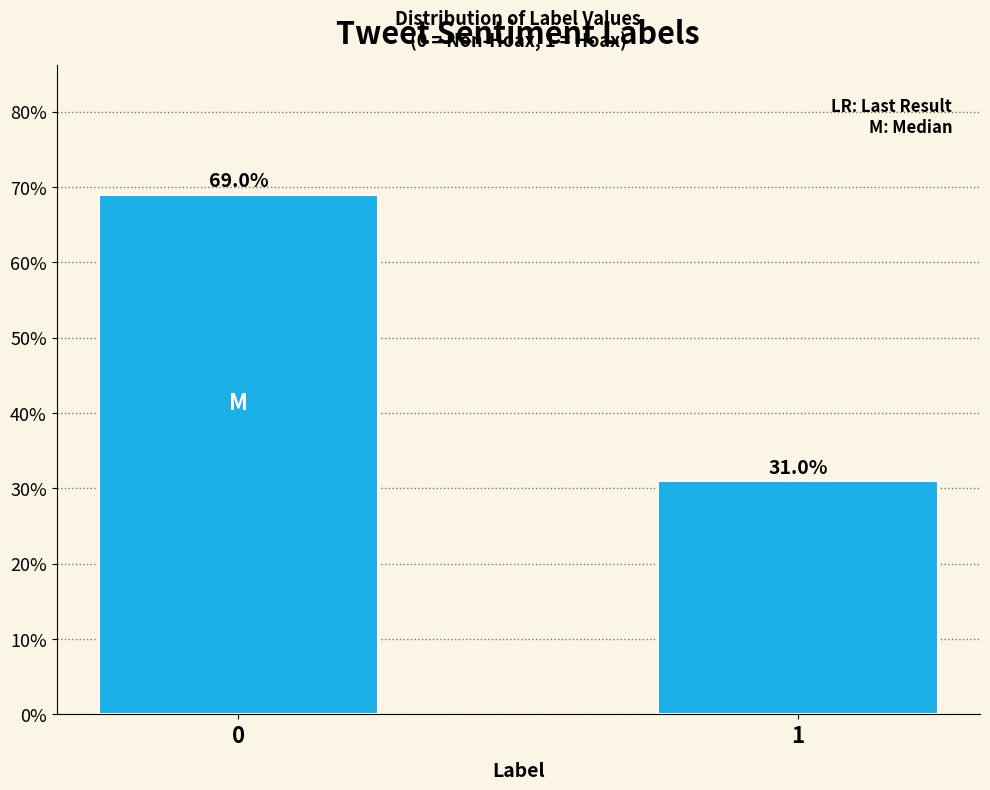

Reading left to right, what are all the values shown in this chart?

0=69.0	1=31.0